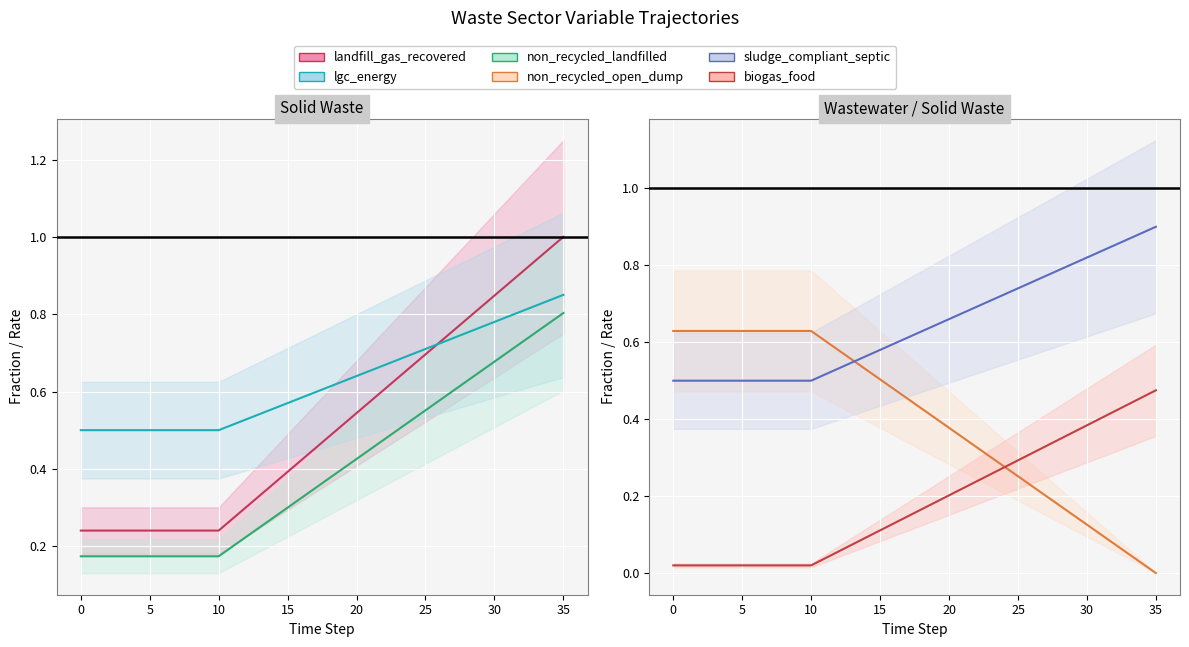

What is the sum of all lgc_energy (mid) values?

22.6